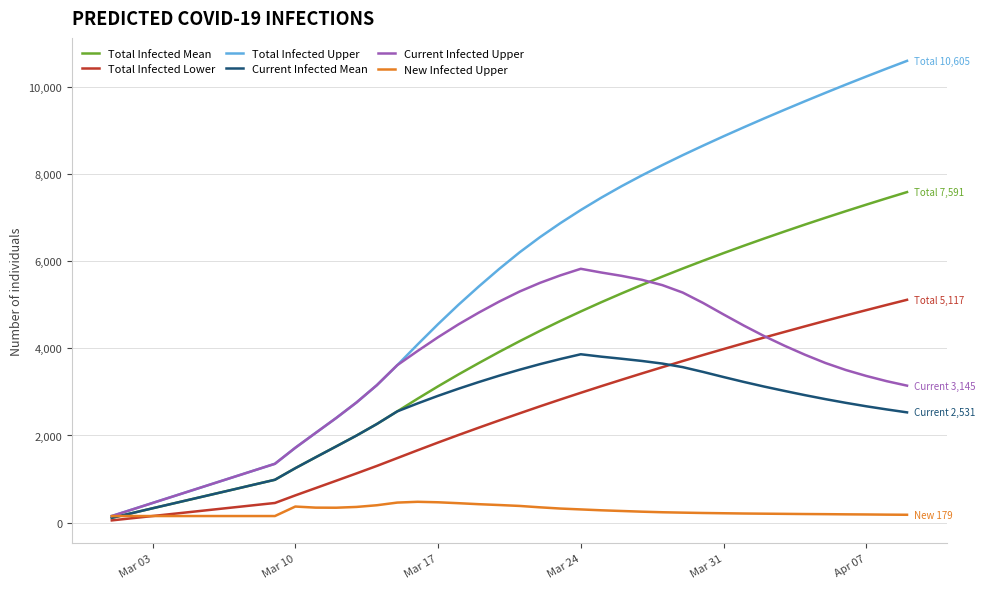

Which series has the widest spread of values?

Total Infected Upper